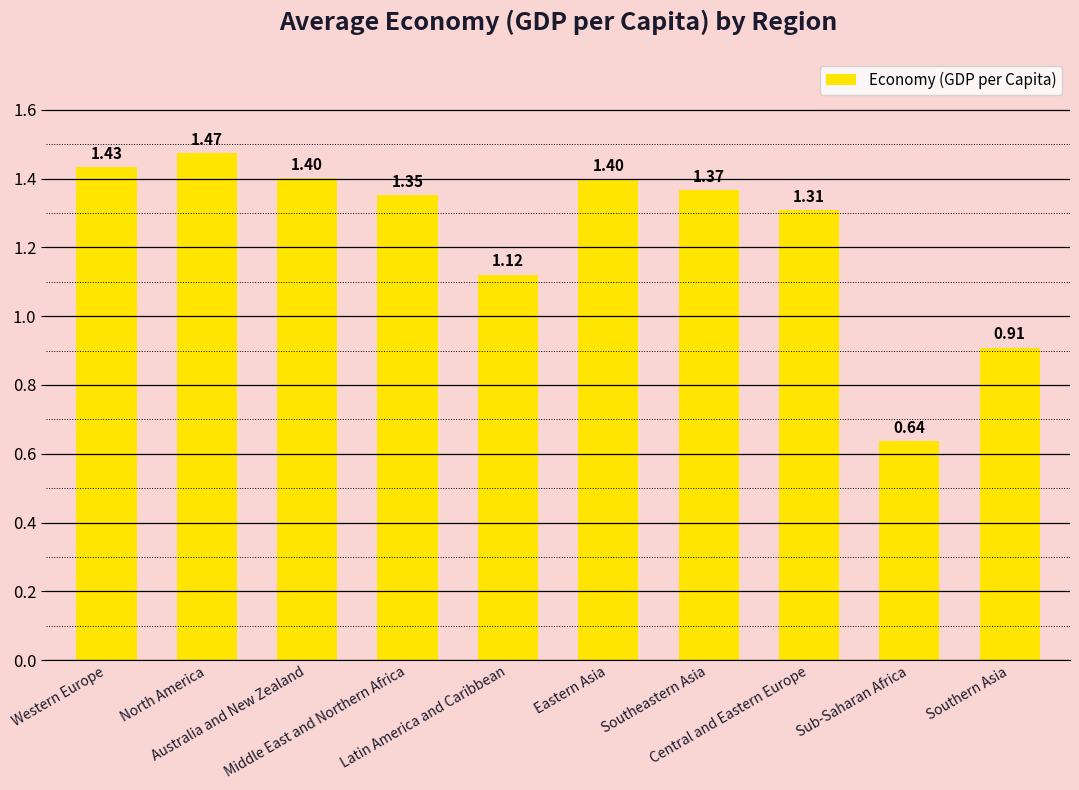

What is the average value?

1.2